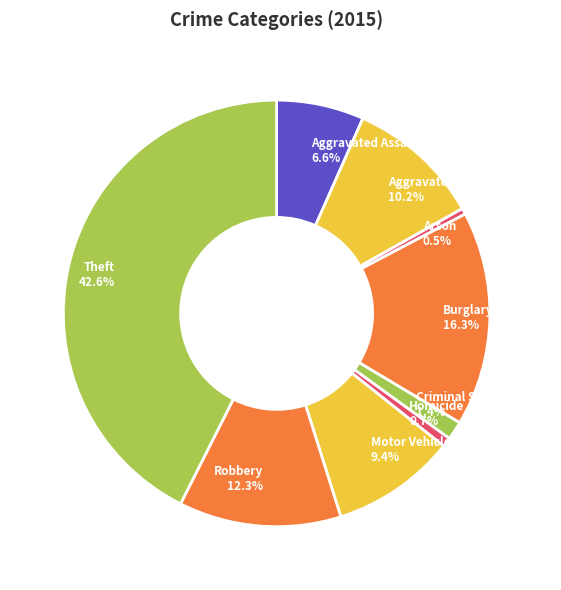

Does any single category account for the majority?

No